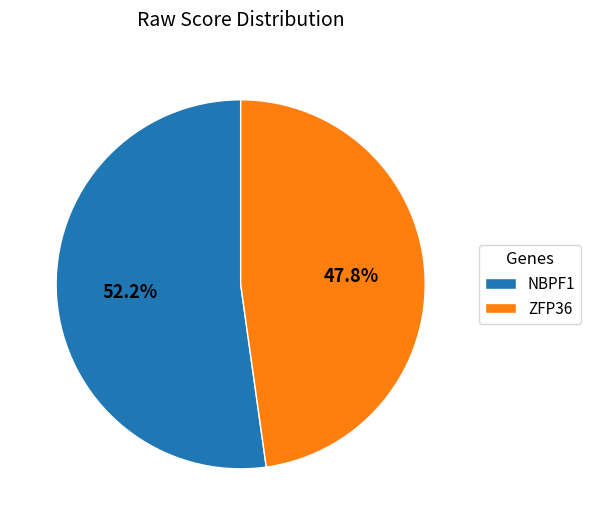

To the nearest percent, what is the difference between the NBPF1 and ZFP36 slice percentages?

4%